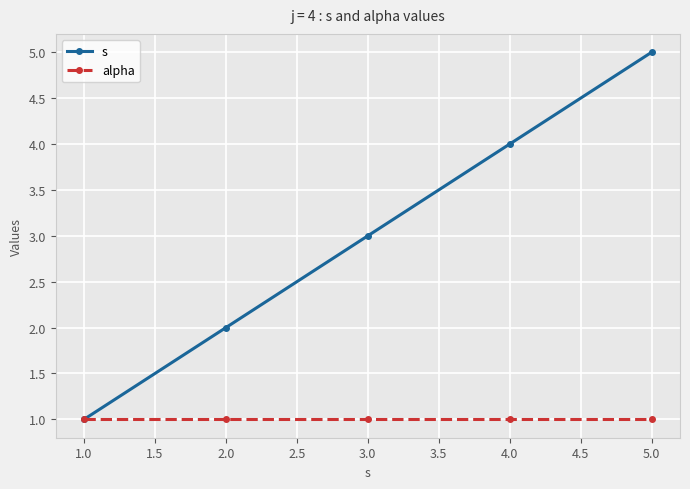

How many categories are shown in the chart?

5